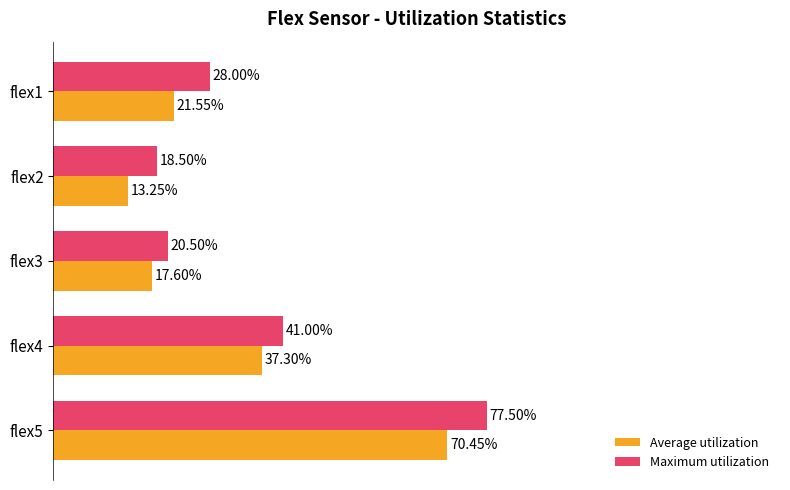

Rank the series by their maximum value, from highest to lowest.

Maximum utilization, Average utilization